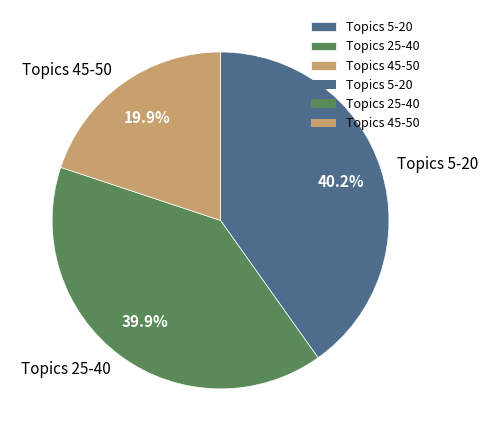

How many slices are in this pie chart?

3